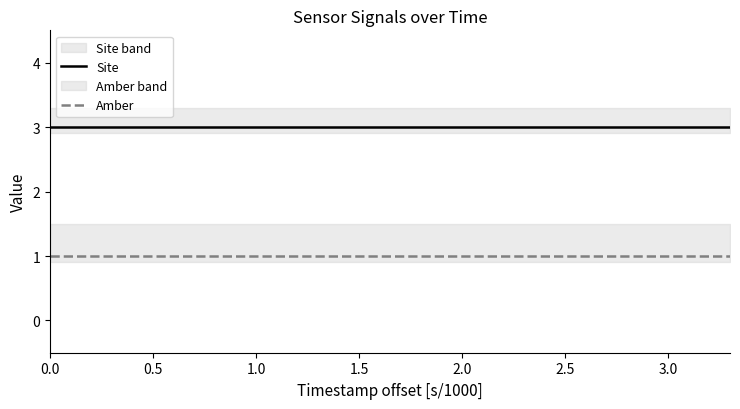

True or false: Amber and Site cross at least once.

False